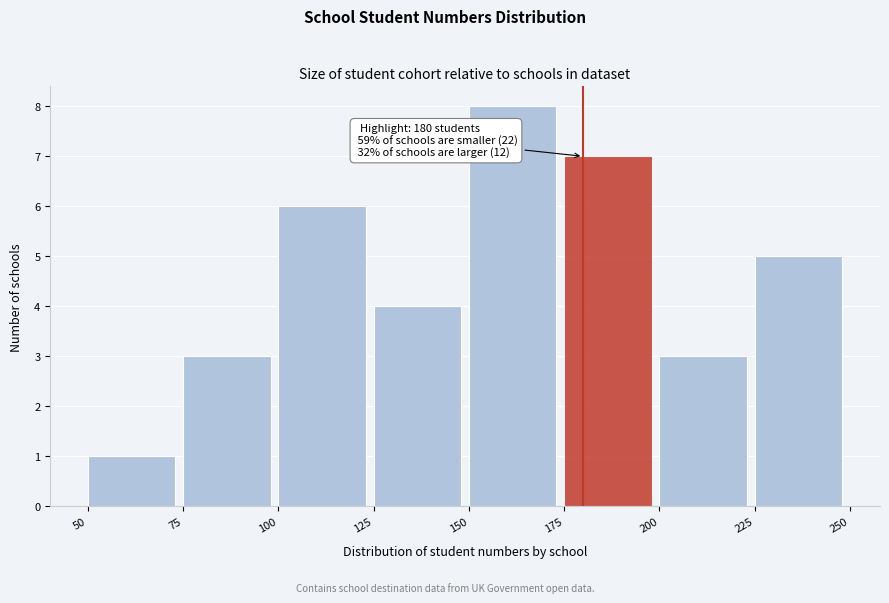

Which range on the x-axis has the tallest bar?

150 to 175